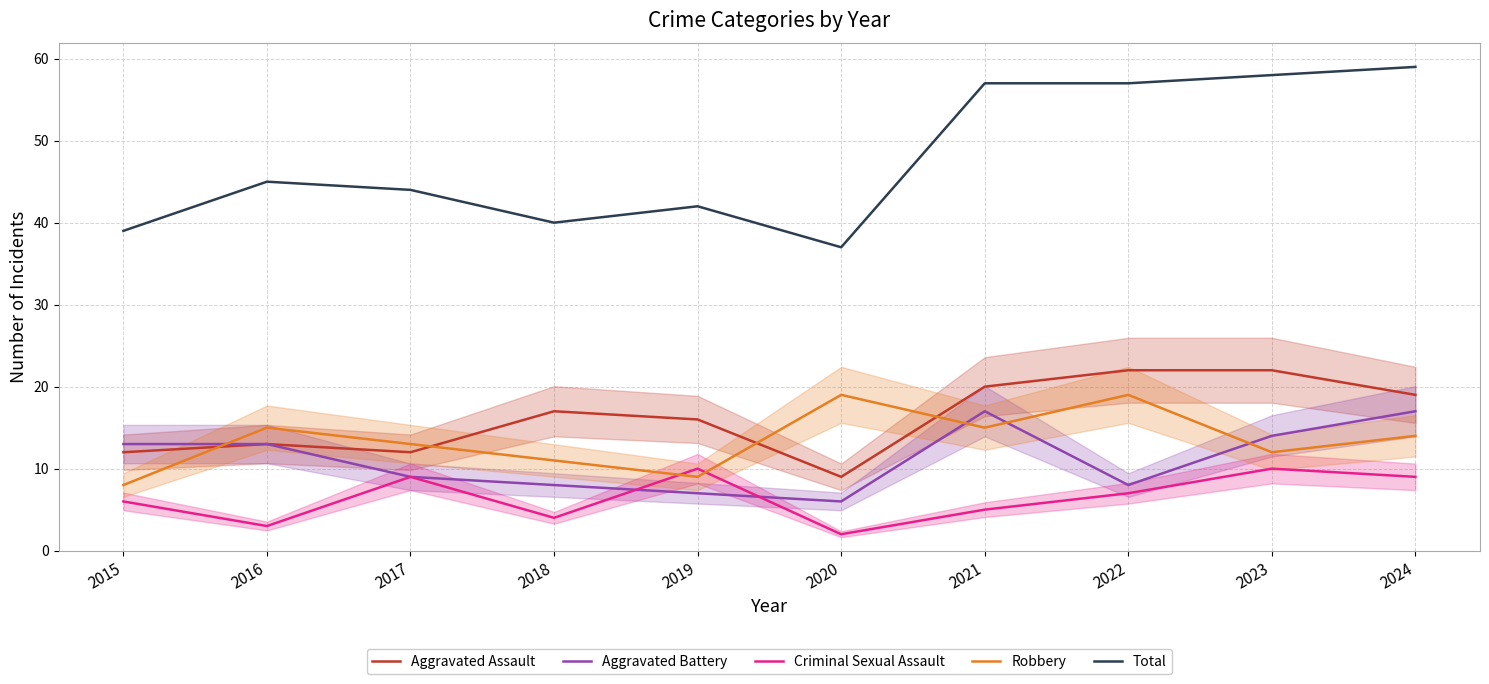

Where does the Aggravated Assault series first go above 17?

2021